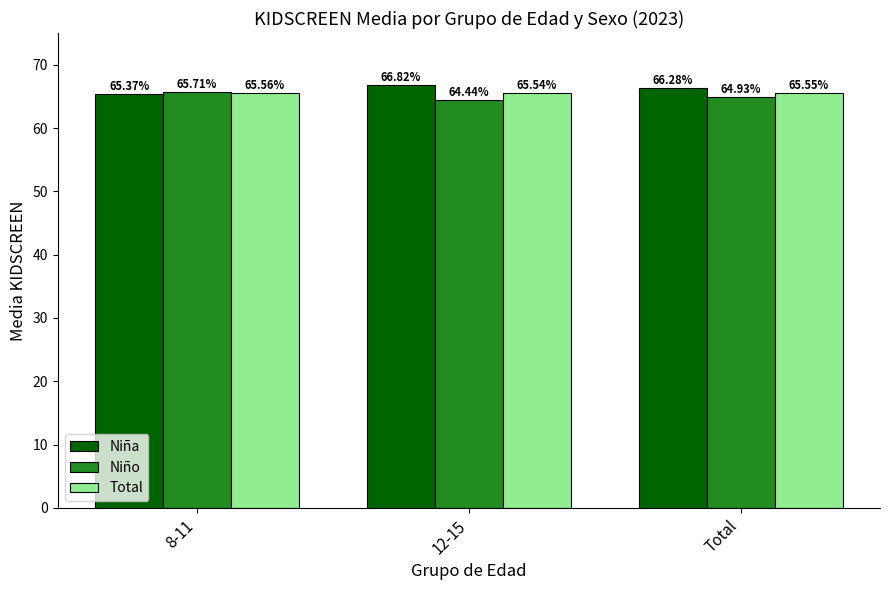

The Niña series shows 66.3 at Total. True or false?

True